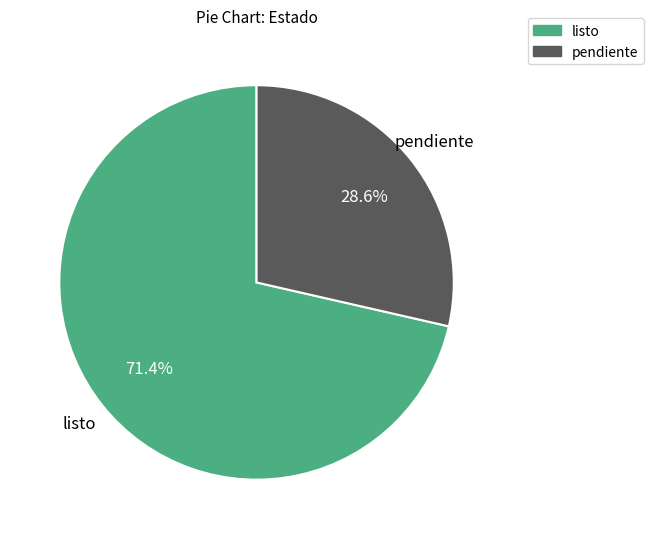

Approximately how many times larger is the value at pendiente compared to listo?

0.4